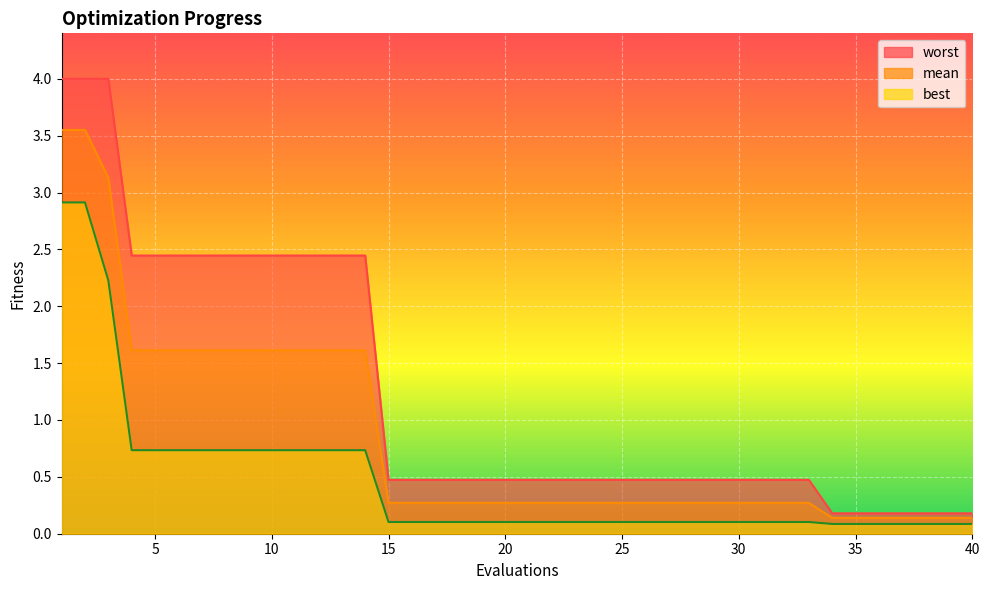

Between 15 and 21, which series saw the biggest shift?

mean